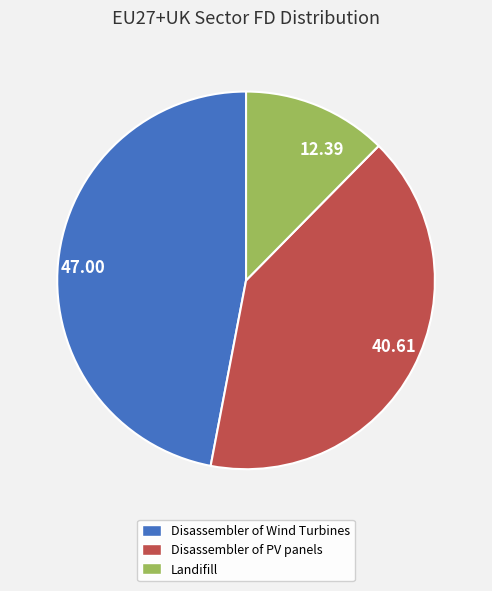

What is the ratio of the value at Disassembler of Wind Turbines to the value at Landifill?

3.8